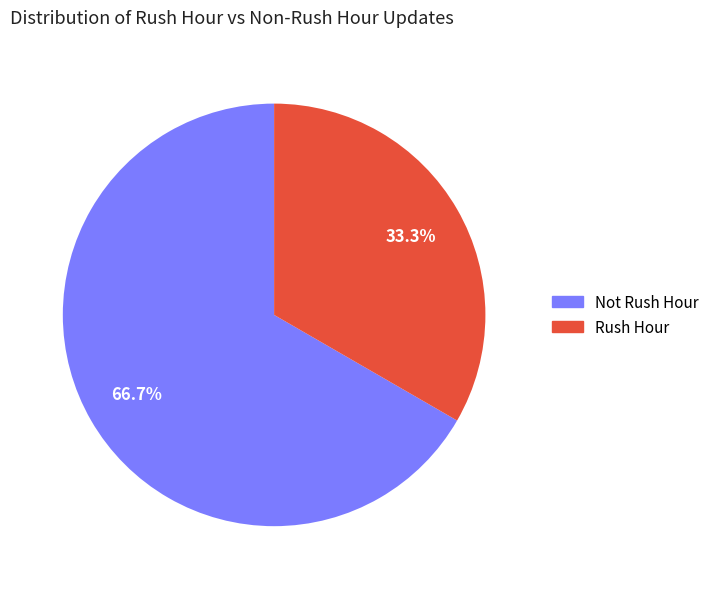

Does any single category account for the majority?

Yes